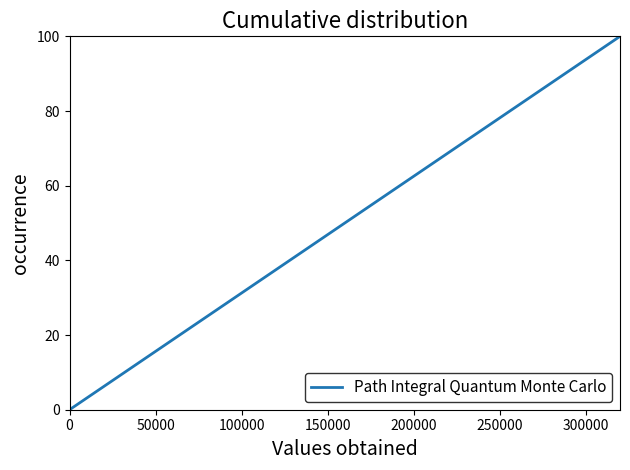

True or false: the data has more than 1 interior local peaks.

False